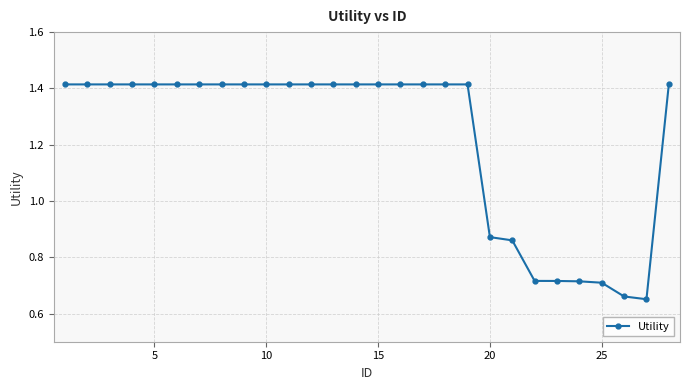

Count the values in the range 0 to 1.

8